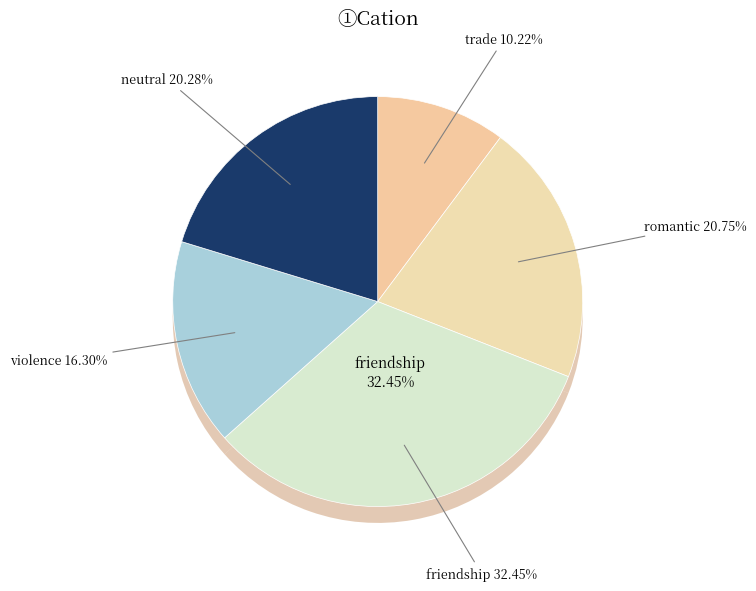

To the nearest percent, what is the difference between the romantic and friendship slice percentages?

12%